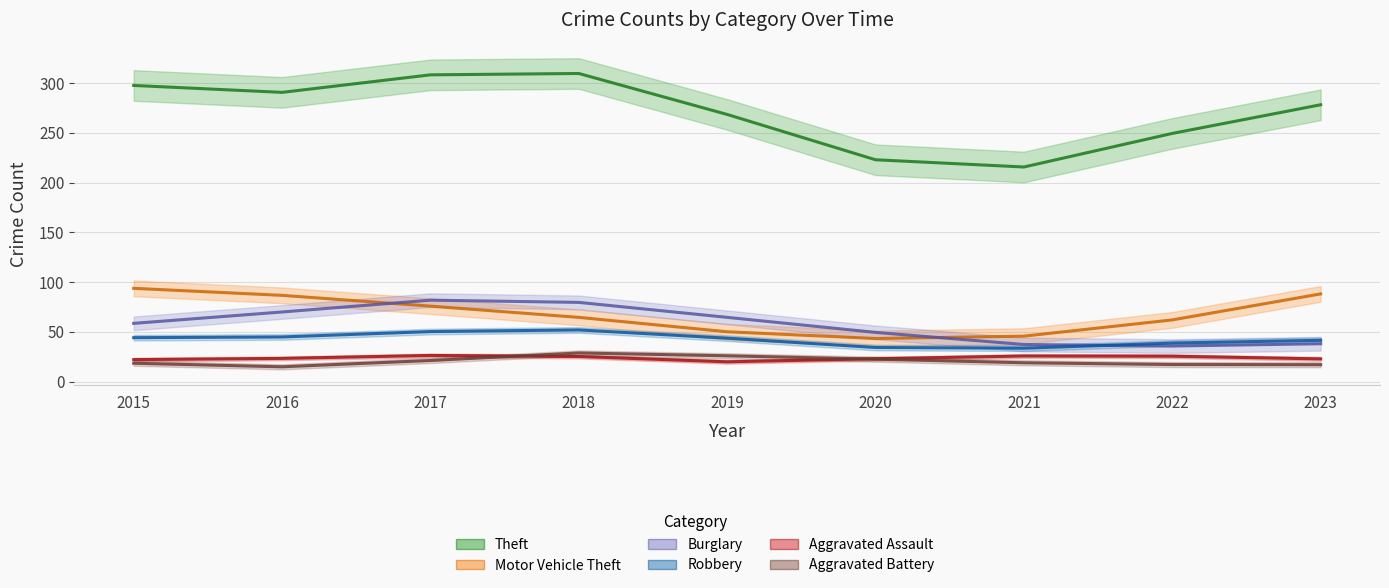

At which category is the sum across all series the highest?

2018